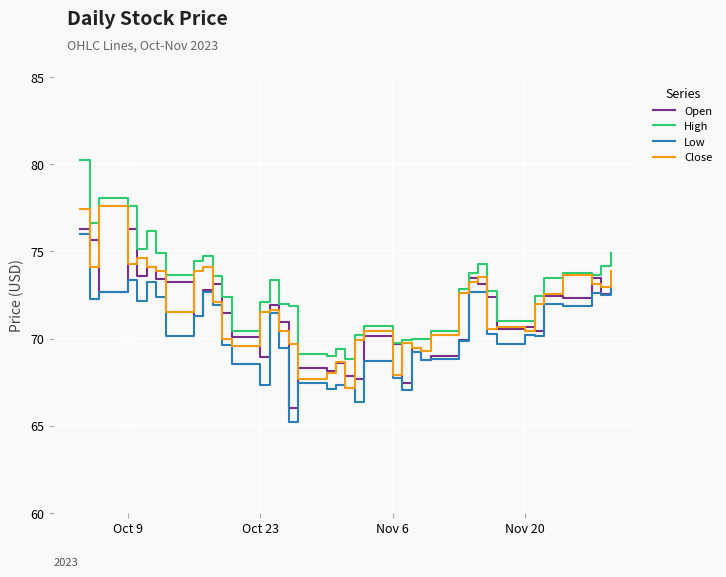

Which series has the largest total across all categories?

High